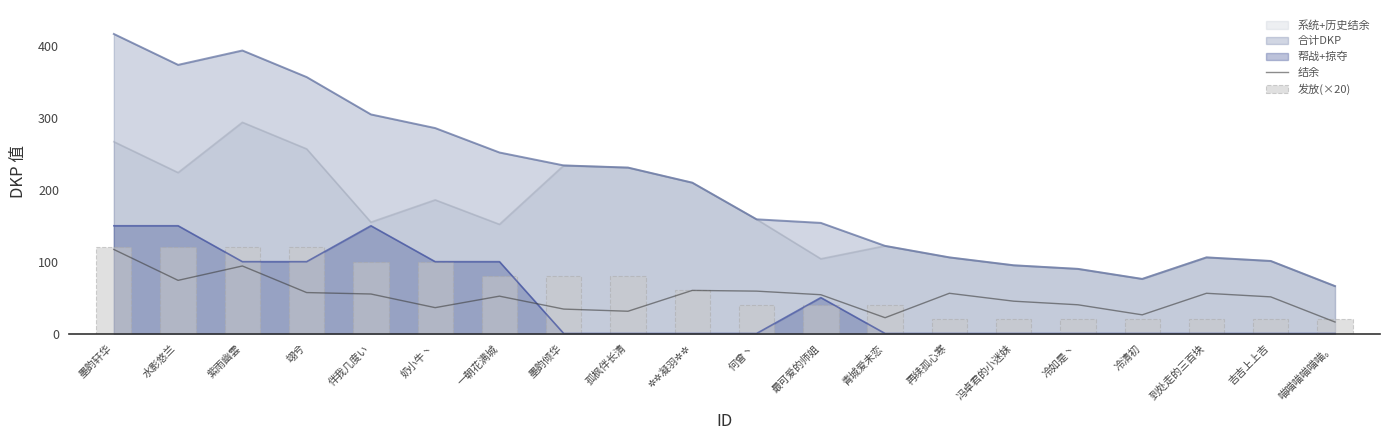

True or false: 帮战+掠夺 and 合计DKP intersect in this chart.

False